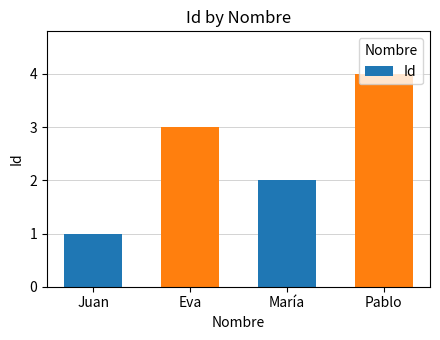

What is the sum of all values?

10